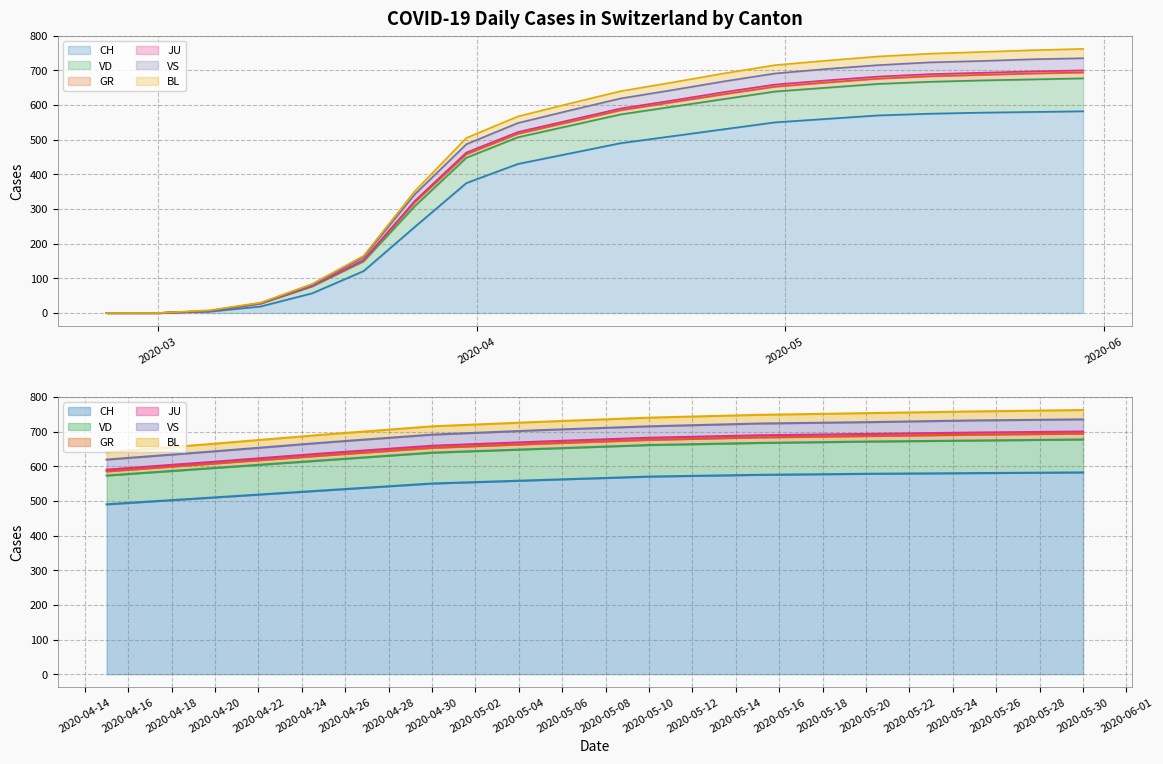

At which label does CH reach its minimum?

2020-02-25